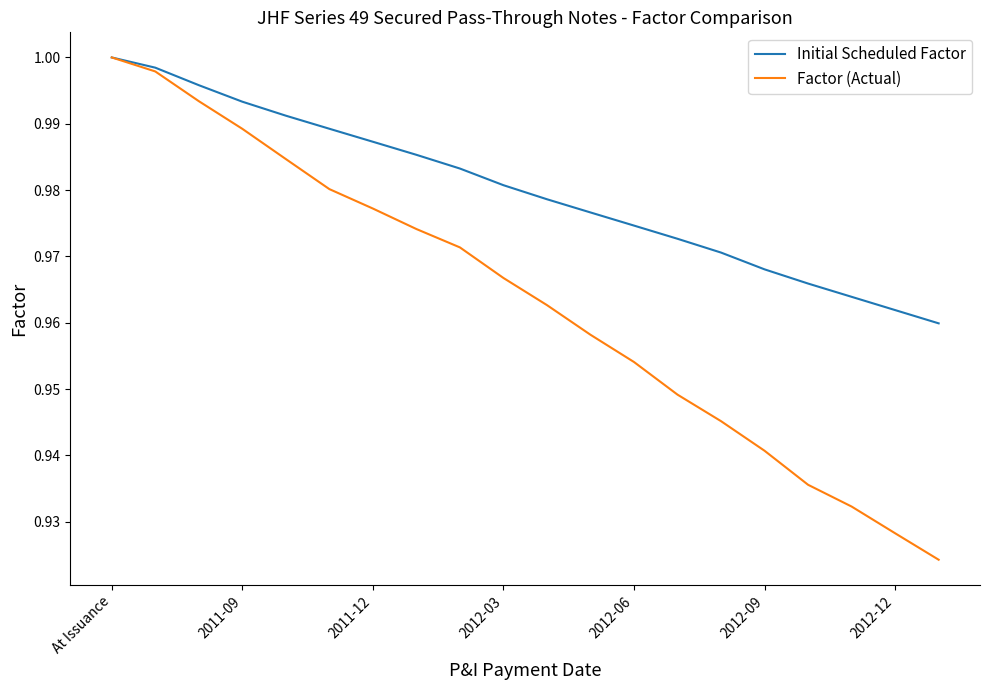

Which series has the largest total across all categories?

Initial Scheduled Factor